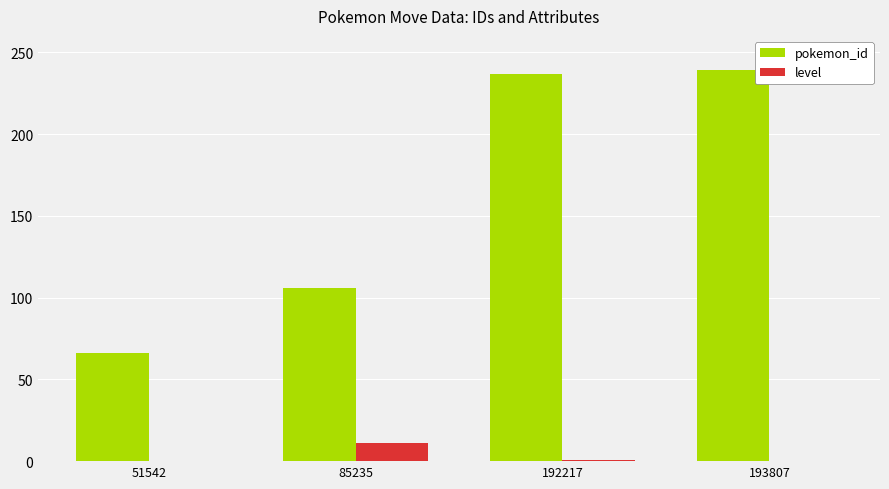

Is the value of pokemon_id at 85235 greater than the value of level at 193807?

Yes